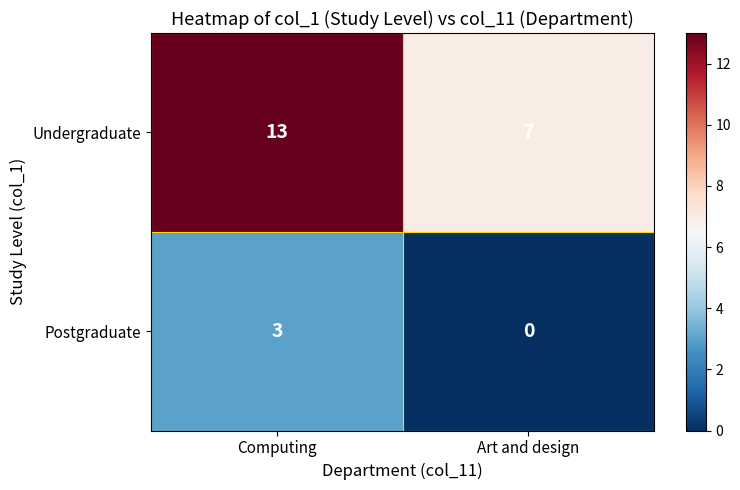

What is the sum of all Undergraduate values?

20